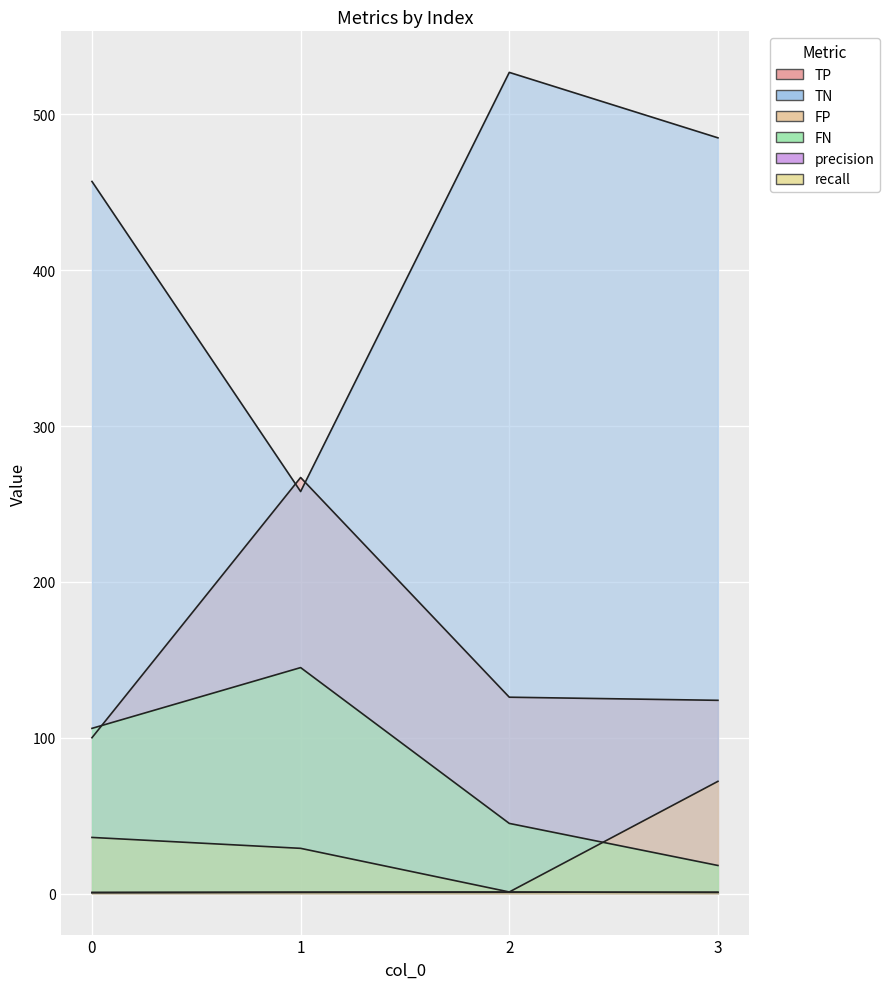

Rank the series at 1 from highest to lowest value.

TP, TN, FN, FP, precision, recall